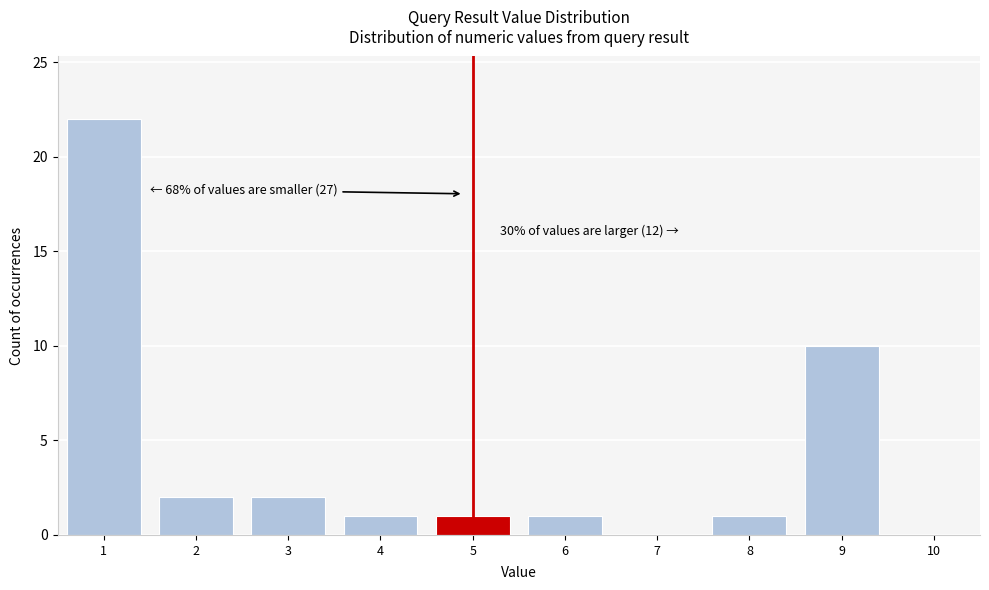

Over which range of the x-axis is the bar tallest?

0.5 to 1.5